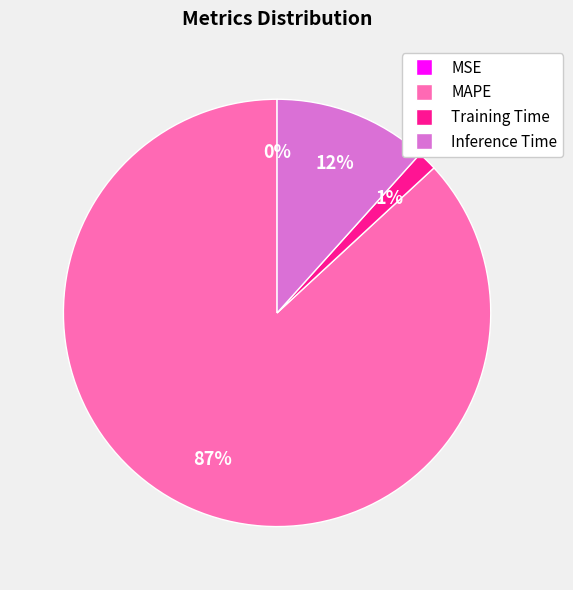

Which slice is the largest?

MAPE